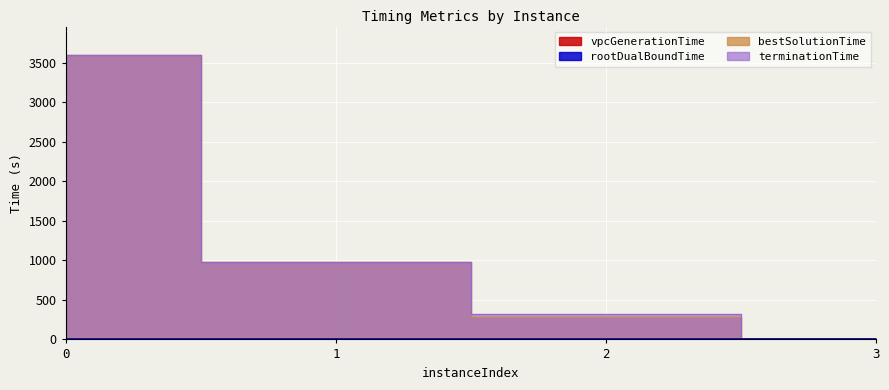

What is the minimum value shown in the chart?

0.1